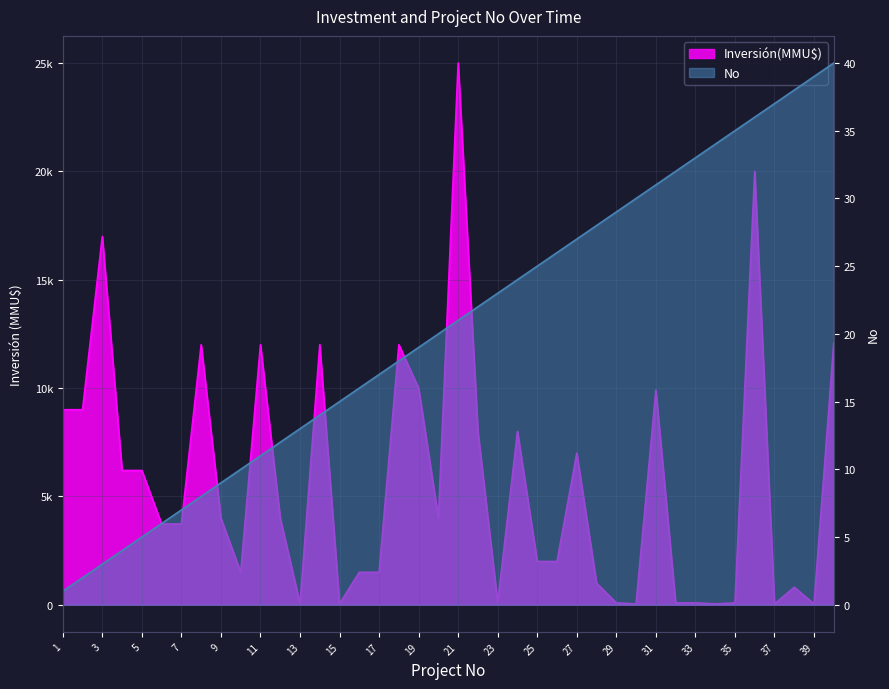

How many values in the Inversión(MMU$) series exceed 4000?

17